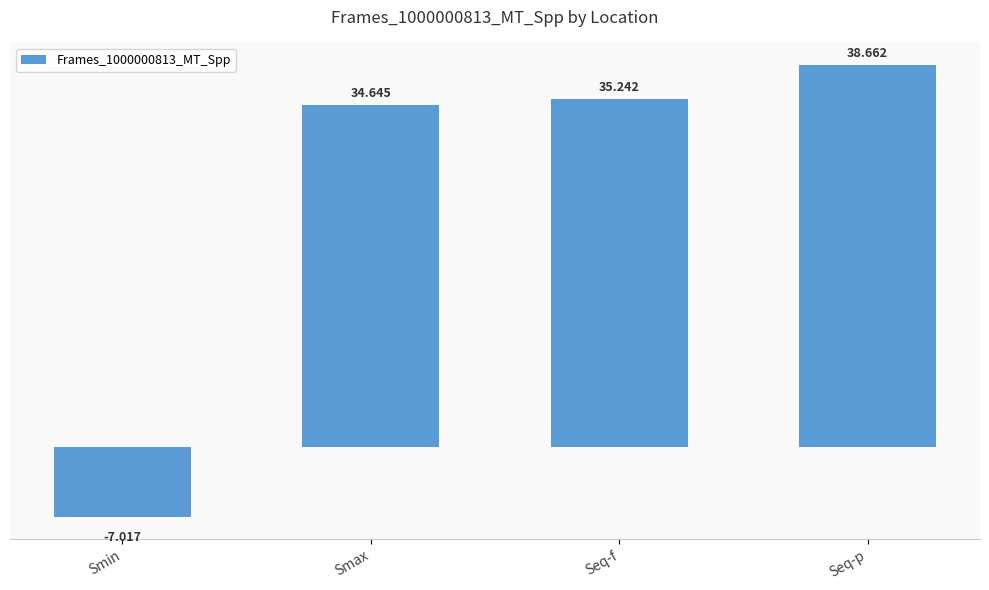

Reading right to left, extract all data points from this chart.

Seq-p=38.7	Seq-f=35.2	Smax=34.6	Smin=-7.0